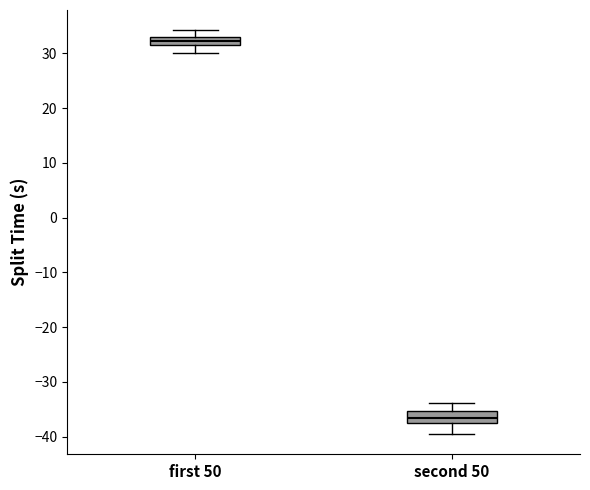

Where is the upper edge of the box for second 50 on the y-axis? The values are not printed on the chart, so give them approximately, as read against the axis.

-35